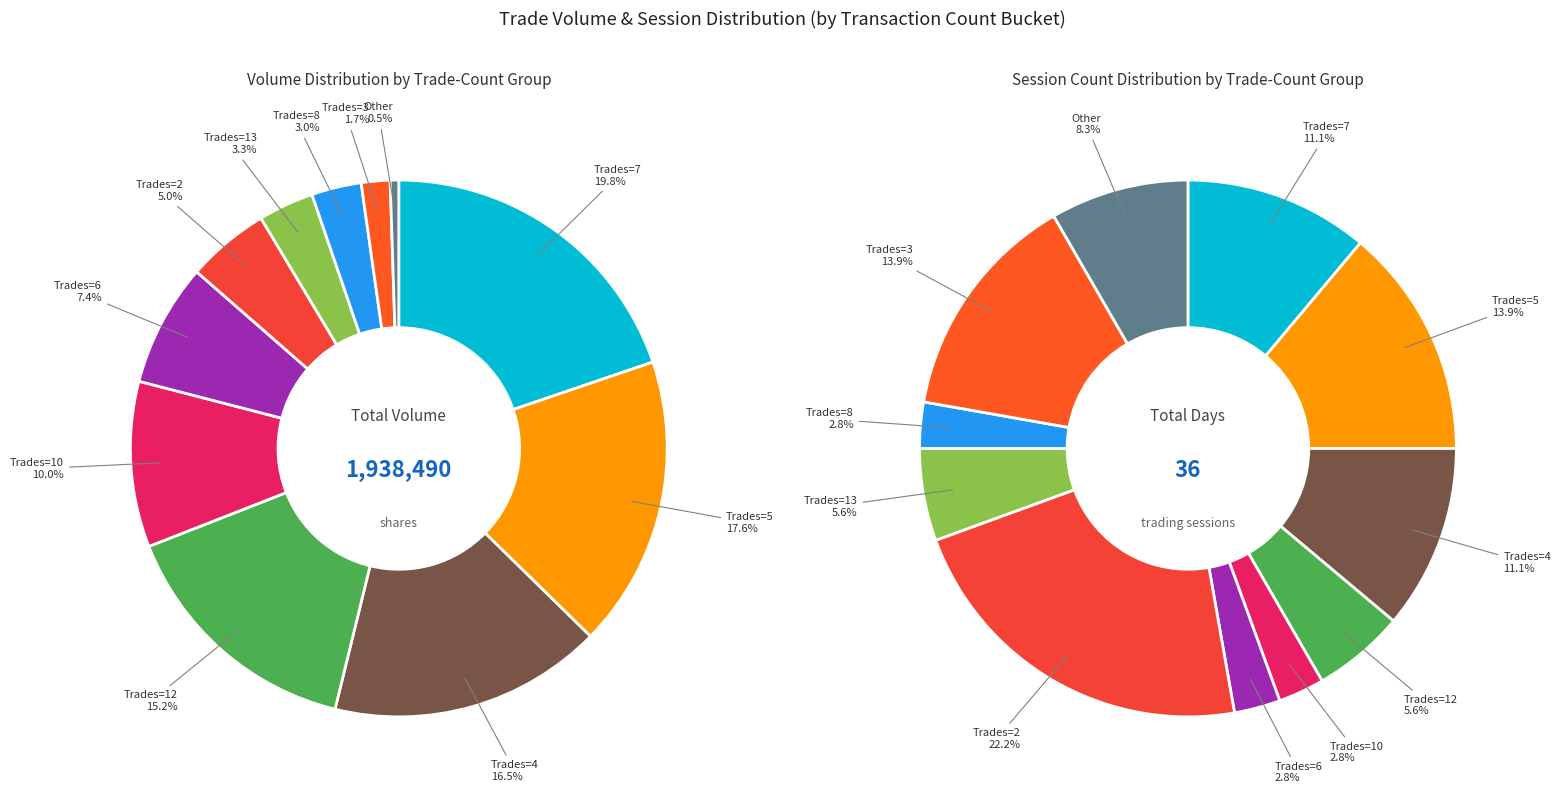

Which series has the widest spread of values?

volume